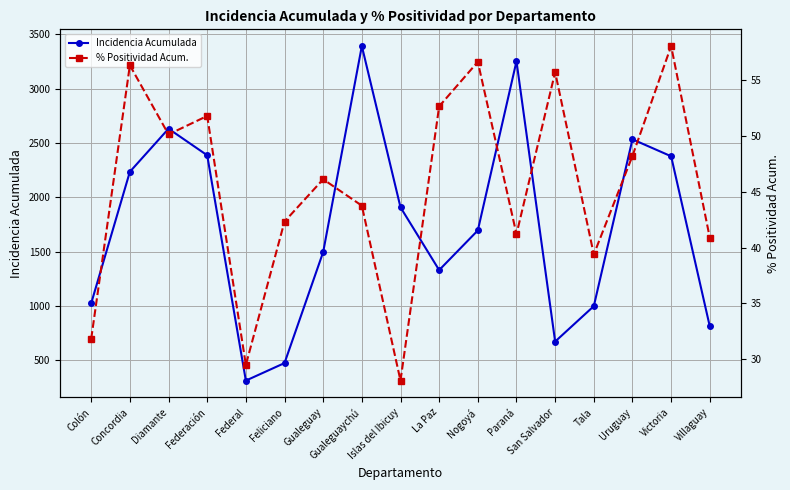

True or false: Incidencia Acumulada and % Positividad Acum. cross at least once.

False